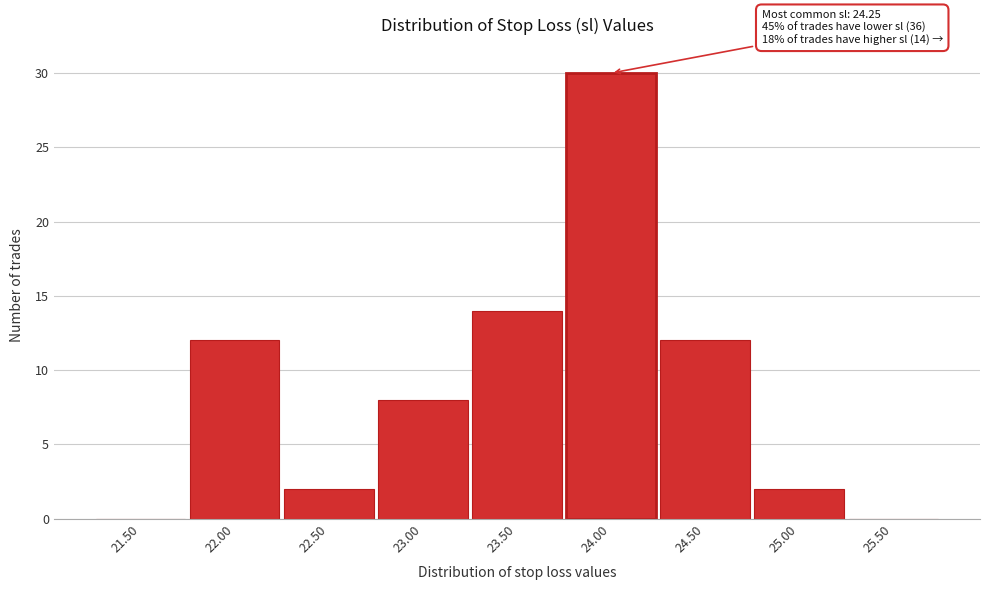

Reading left to right, list all the values displayed in this chart.

21.50=0	22.00=12	22.50=2	23.00=8	23.50=14	24.00=30	24.50=12	25.00=2	25.50=0